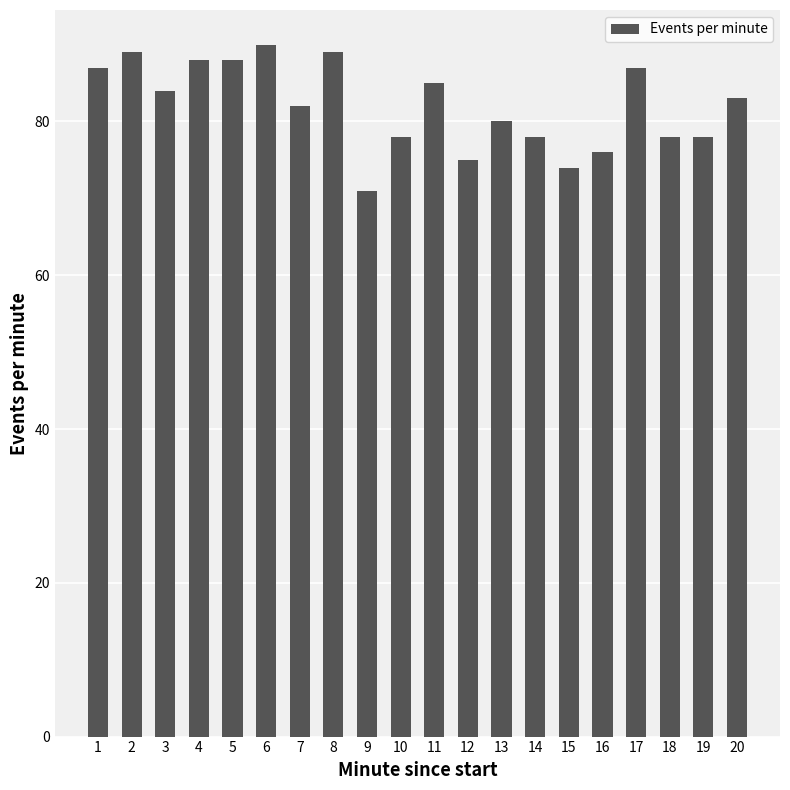

What is the change in value from 9 to 19?

+7